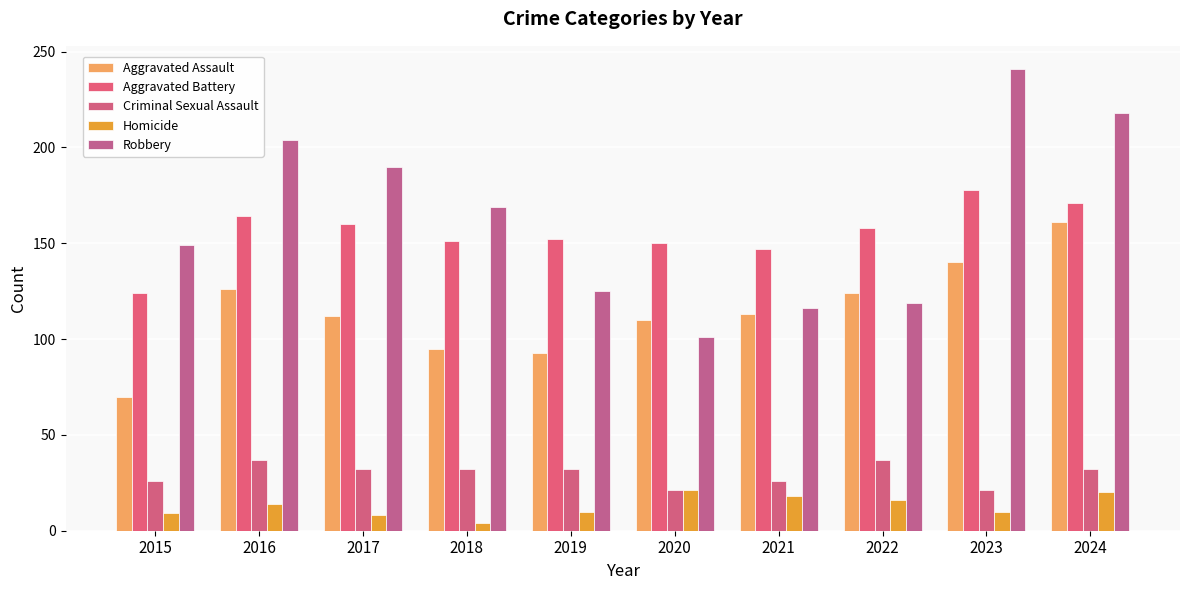

At 2018, list the series in order from largest to smallest.

Robbery, Aggravated Battery, Aggravated Assault, Criminal Sexual Assault, Homicide